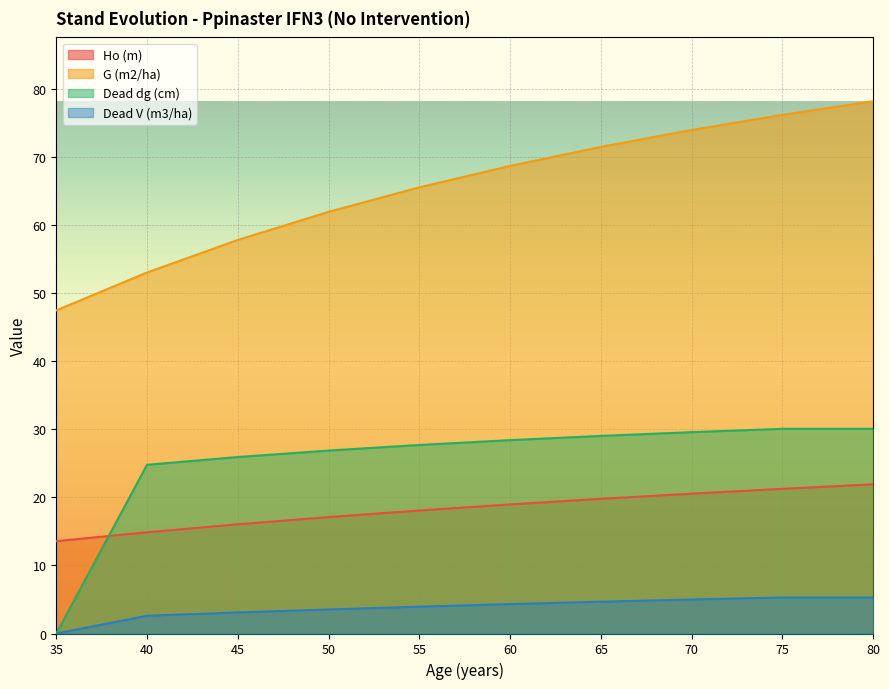

What is the average value of the G (m2/ha) series?

65.4